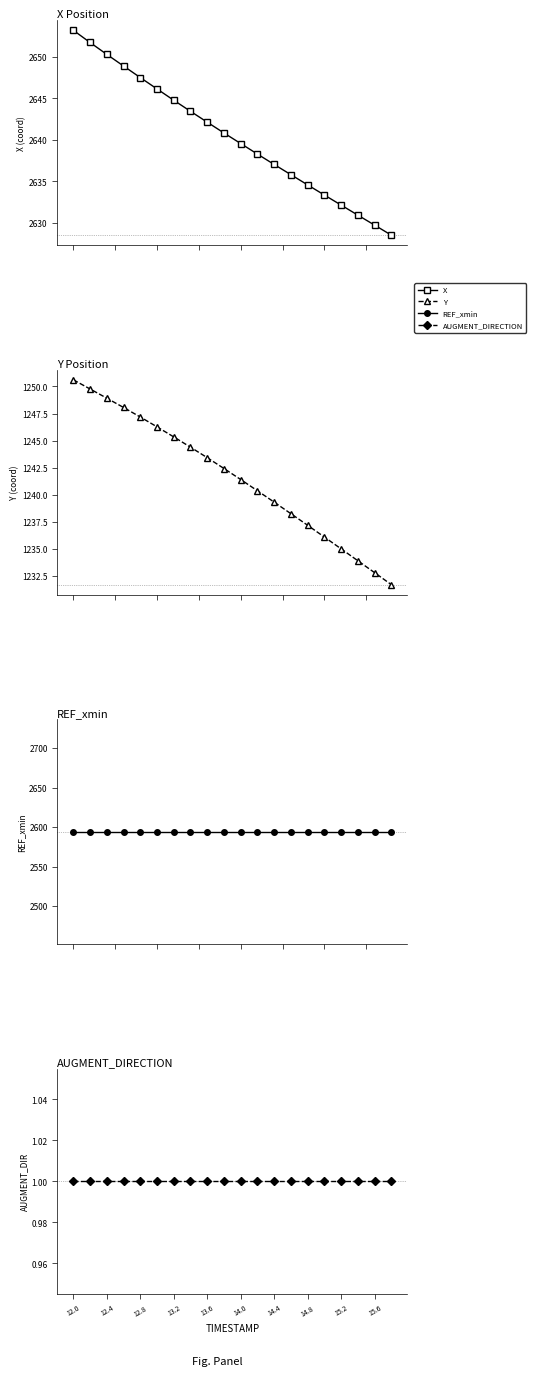

Rank the series at 15.2 from highest to lowest value.

X, REF_xmin, Y, AUGMENT_DIRECTION